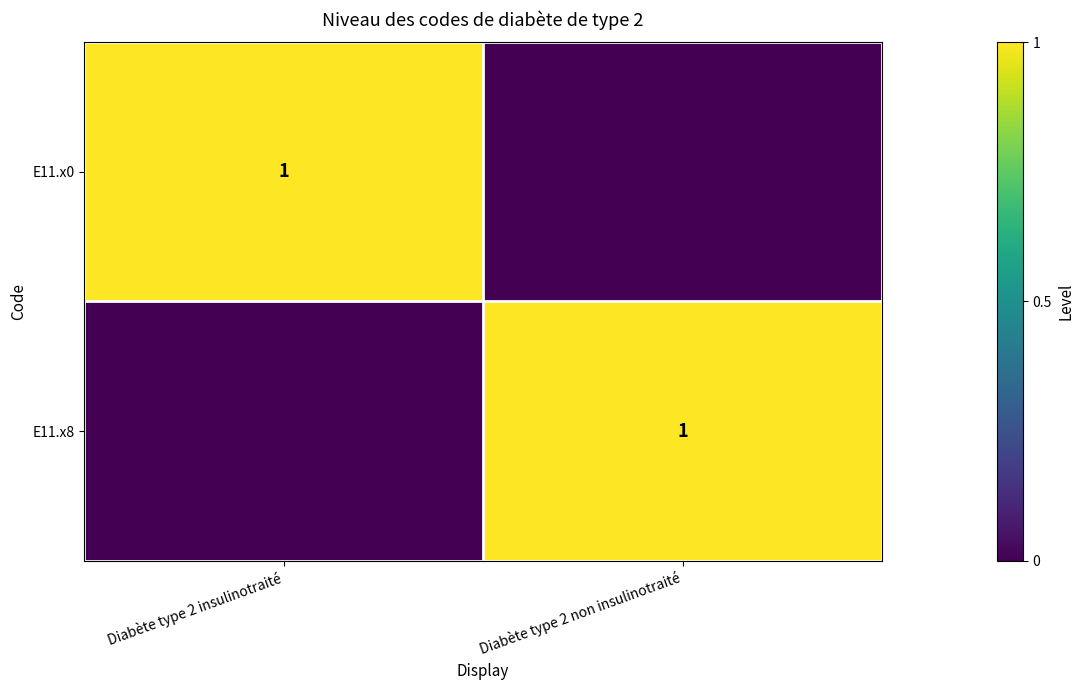

True or false: E11.x8 has a value of 1 at Diabète type 2 non insulinotraité.

True